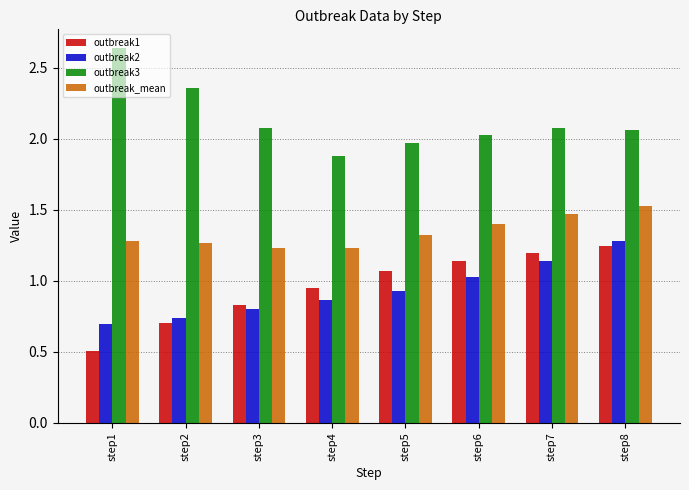

What is the difference between the second highest and second lowest values in the outbreak1 series?

0.5